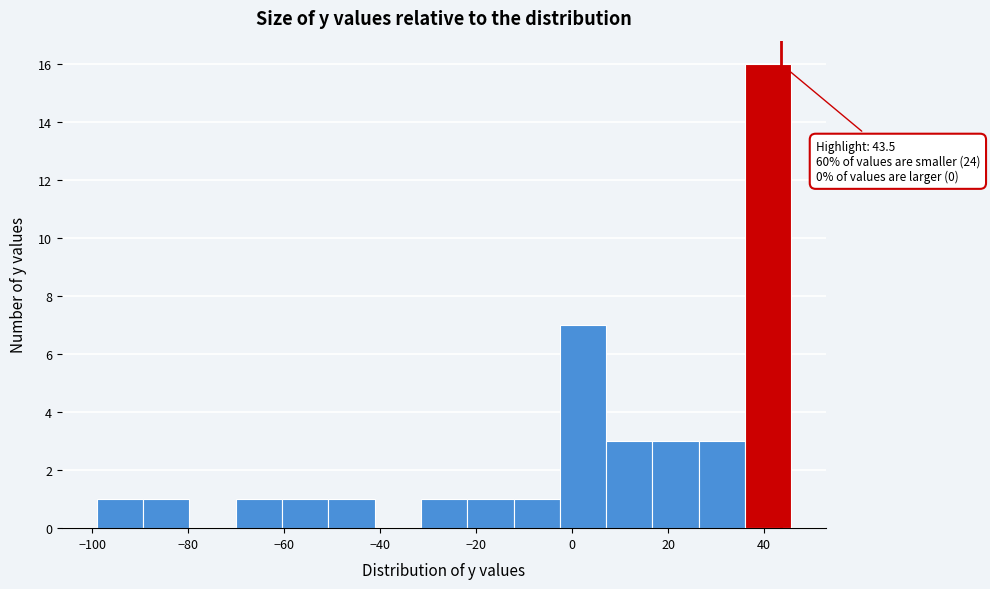

Over which range of the x-axis is the bar tallest?

36 to 46